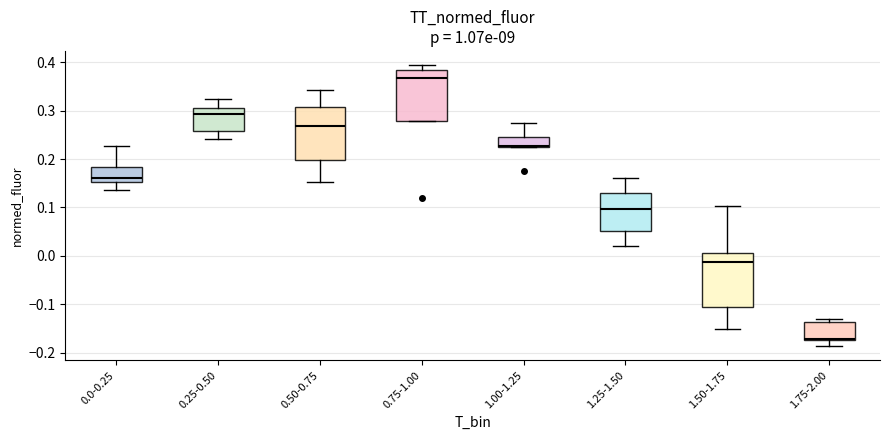

Which box has the lowest median line?

1.75-2.00